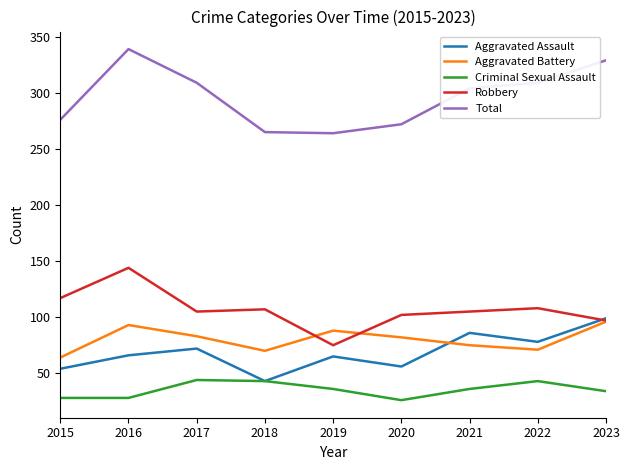

At which label is Aggravated Assault closest to 71?

2017